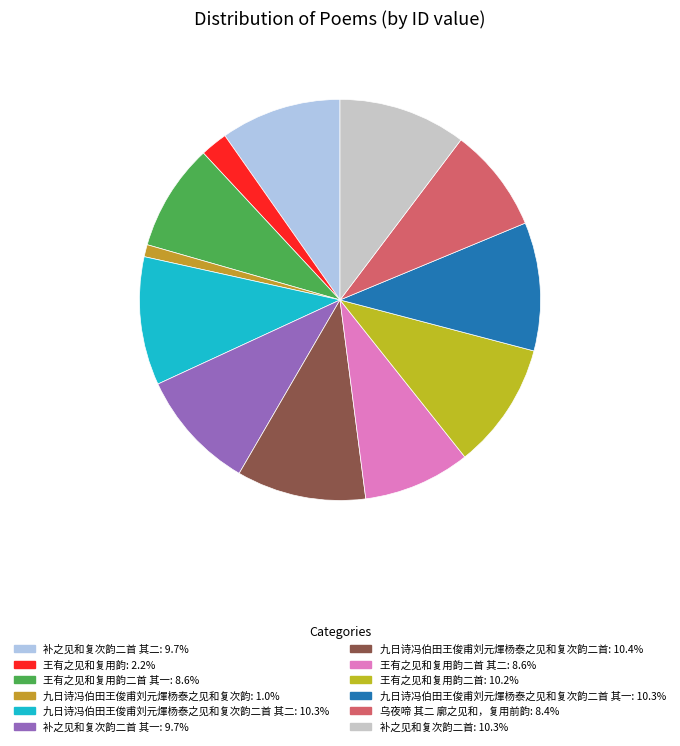

Count the number of slices in the pie.

12